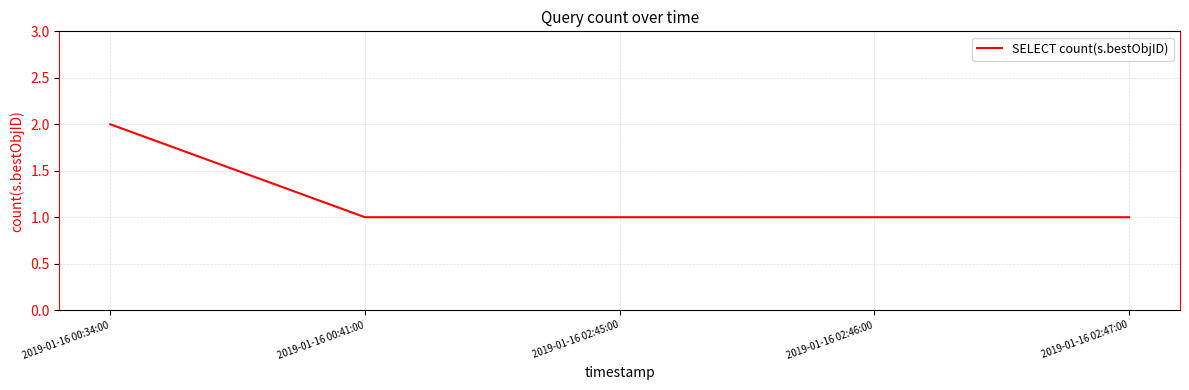

Which has a higher value, 2019-01-16 00:34:00 or 2019-01-16 00:41:00?

2019-01-16 00:34:00